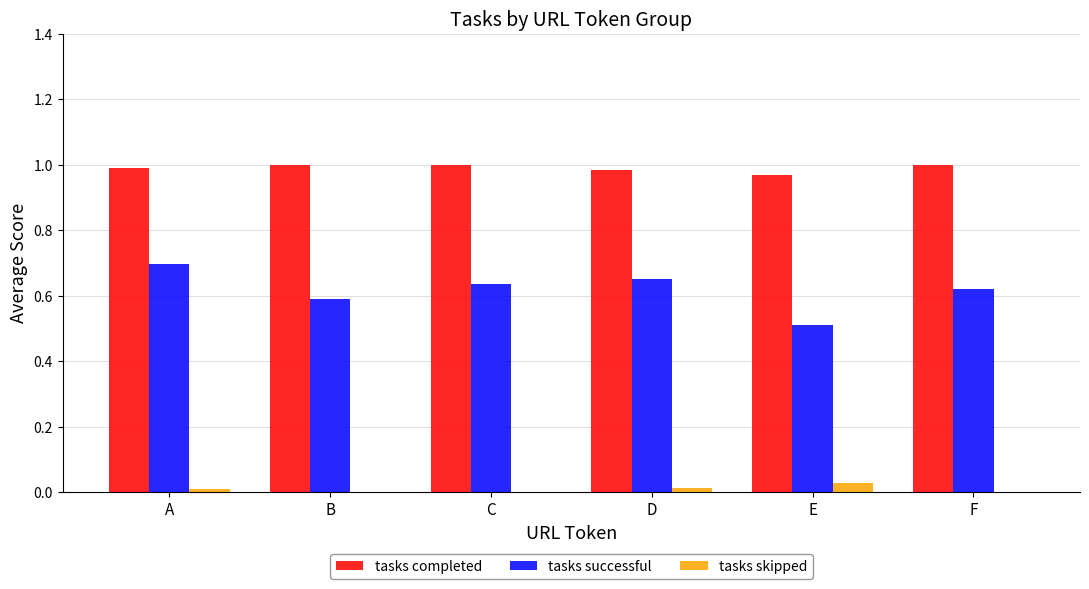

Which series has the largest total across all categories?

tasks completed